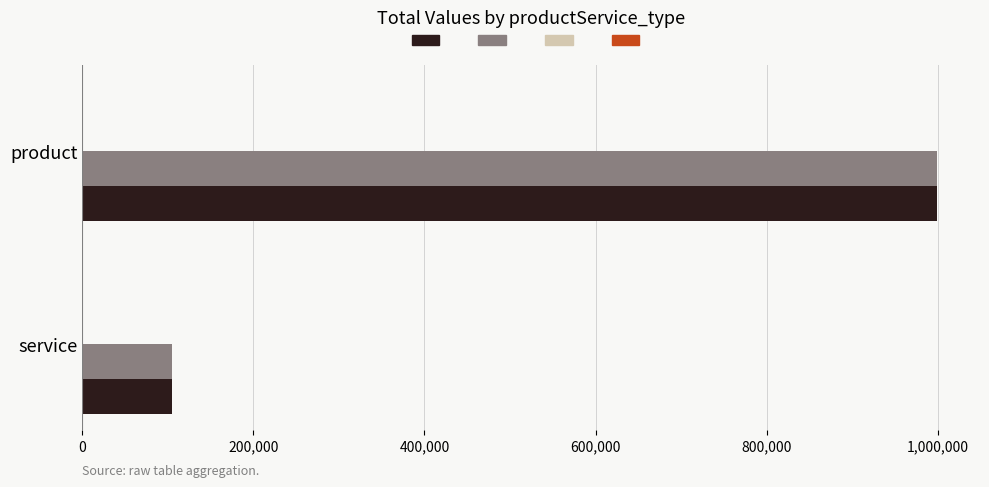

At which category is the sum across all series the highest?

product